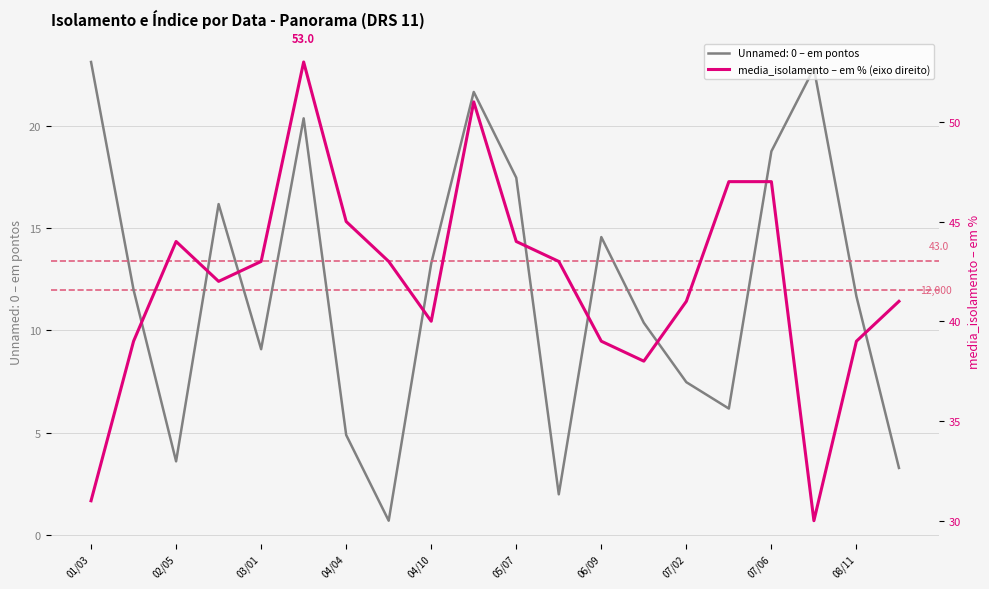

The Unnamed: 0 – em pontos series shows 4.7 at 07/06. True or false?

False